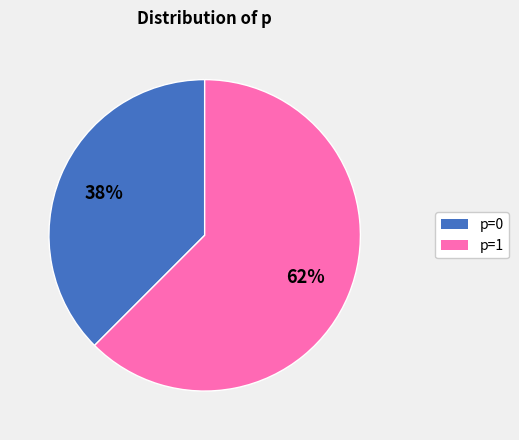

To the nearest percent, what is the average slice percentage?

50%